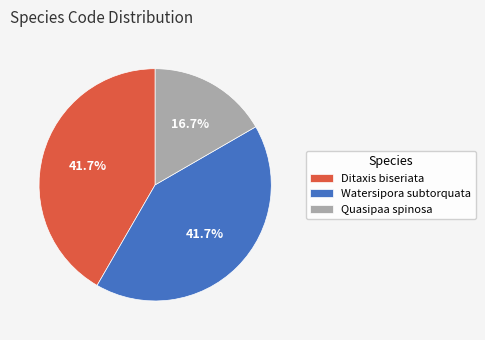

Combined, do Watersipora subtorquata and Ditaxis biseriata account for over 50%?

Yes